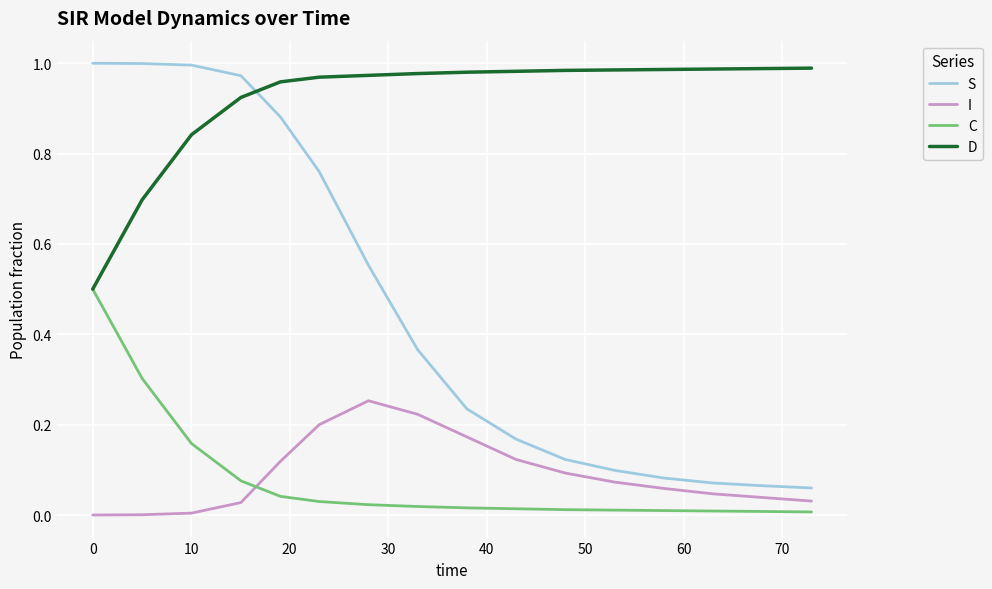

What is the average value of the S series?

0.5